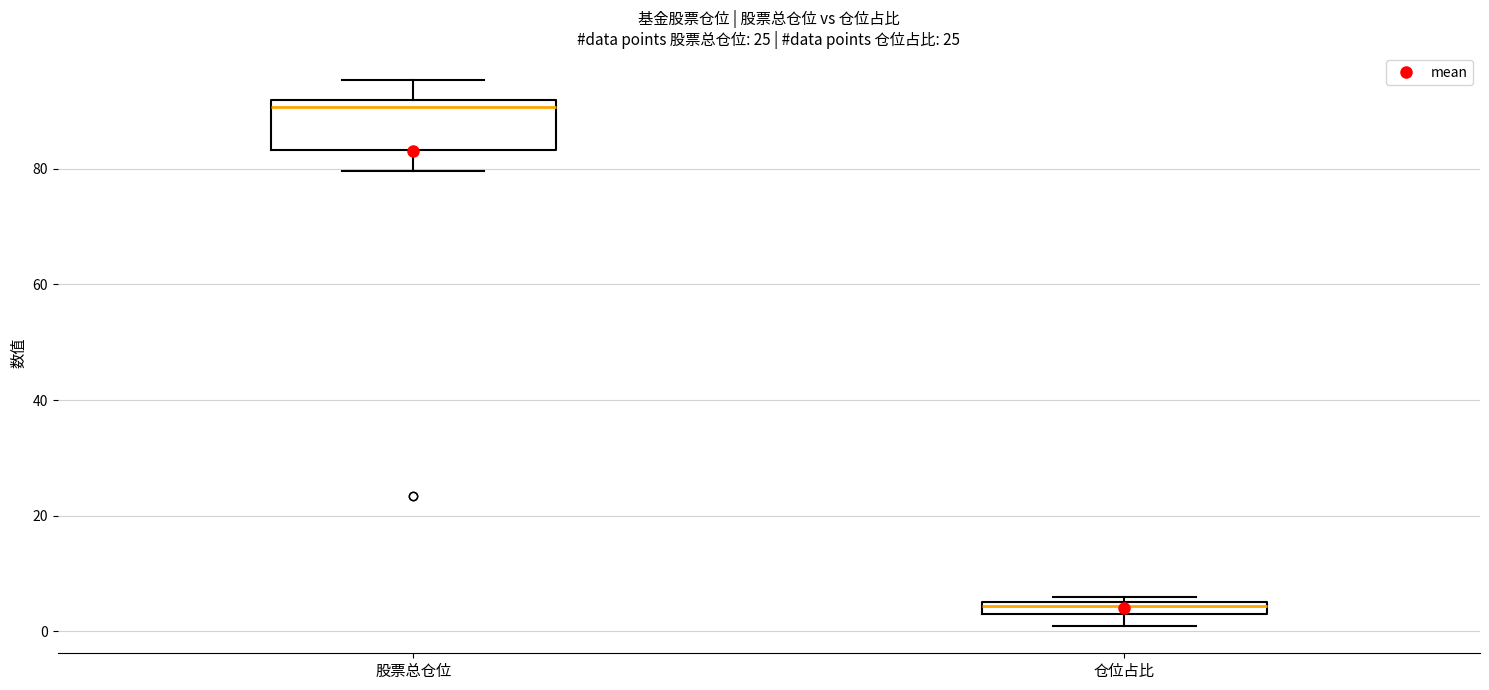

Comparing the boxes themselves (not the whiskers), which one is the tallest?

股票总仓位